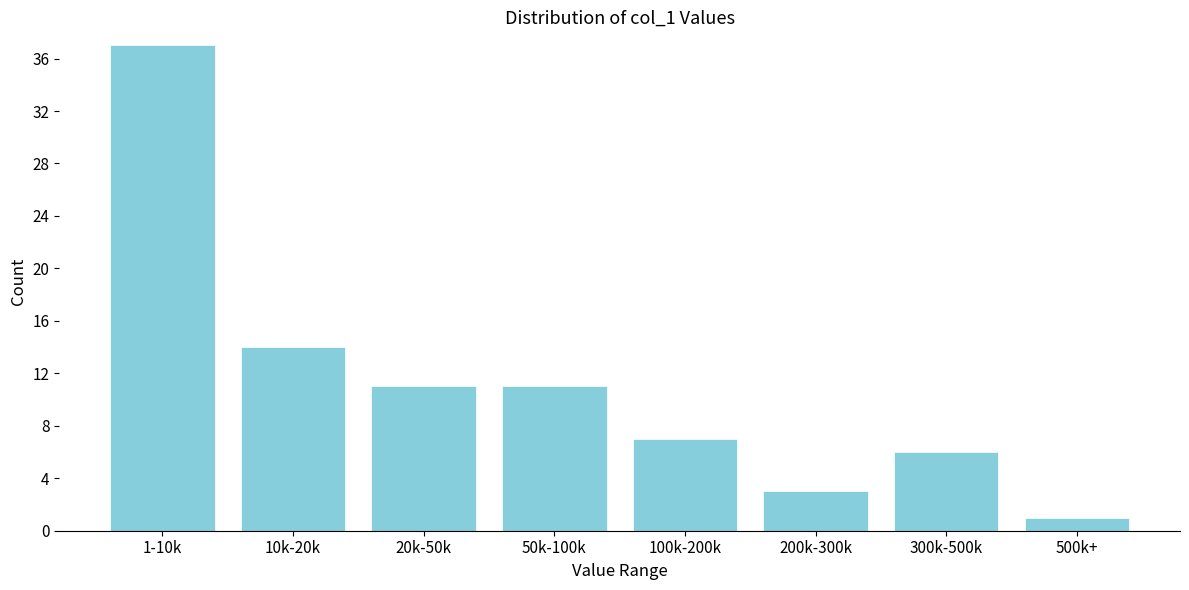

Reading left to right, transcribe all the data shown in this chart.

1-10k=37	10k-20k=14	20k-50k=11	50k-100k=11	100k-200k=7	200k-300k=3	300k-500k=6	500k+=1